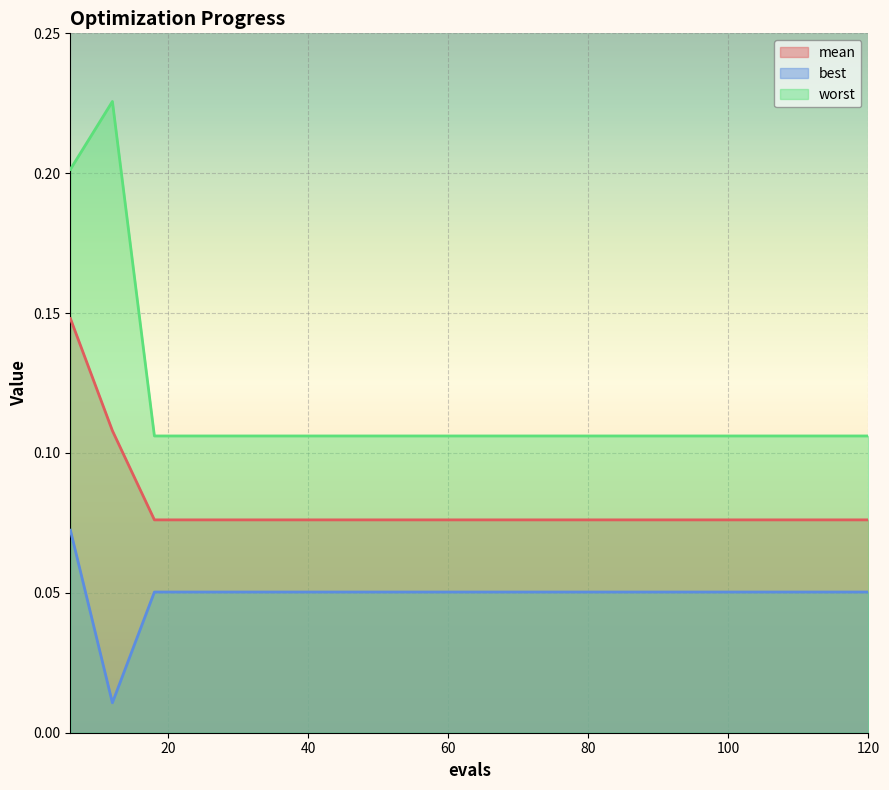

Which series has the largest total across all categories?

worst